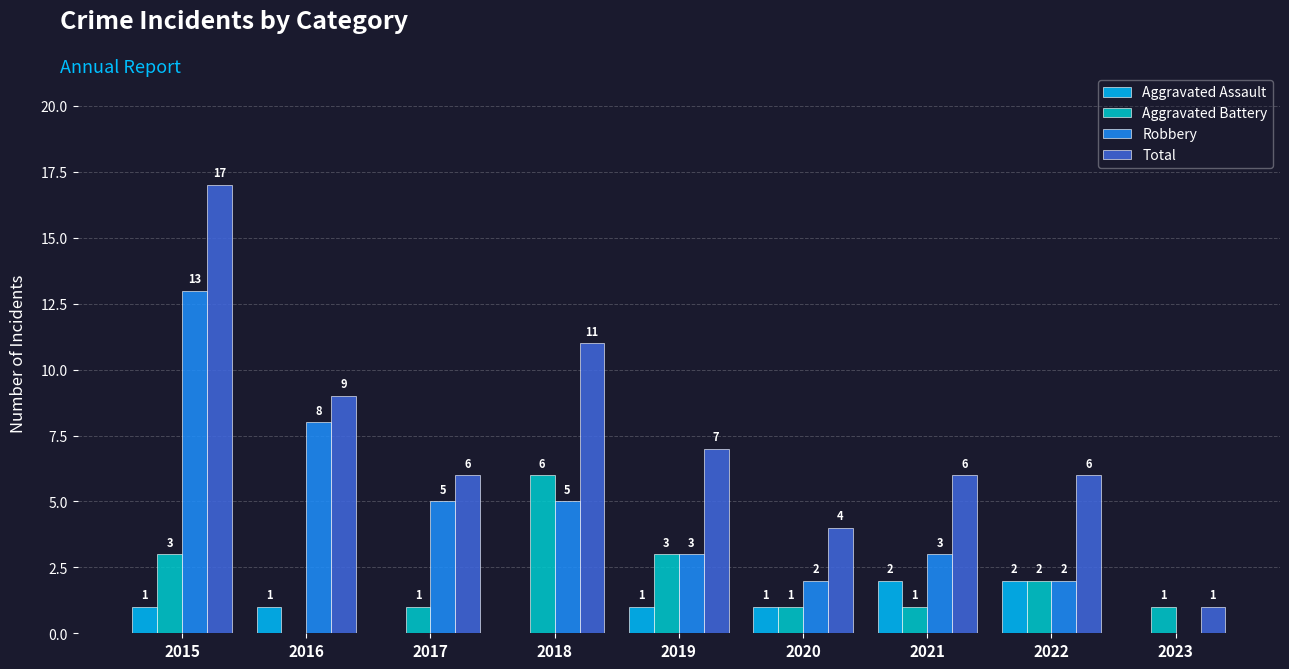

What is the average value of the Aggravated Battery series?

2